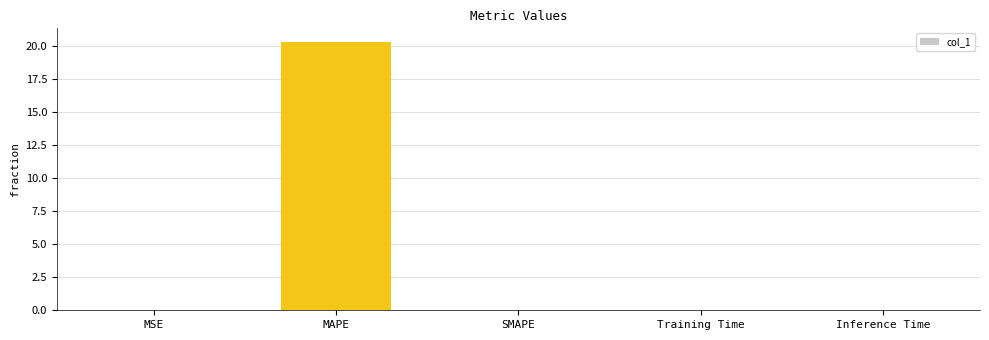

How many distinct data groups are displayed?

1